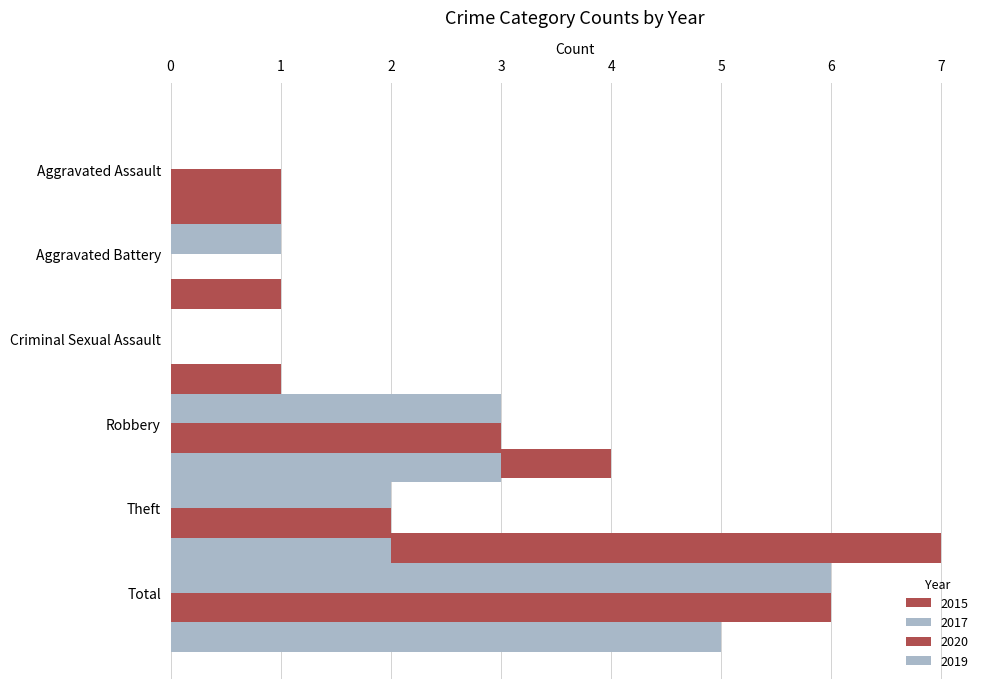

Reading right to left, what are all the values shown in this chart?

2015: 7	4	1	1	1	0
2017: 6	2	3	0	1	0
2020: 6	2	3	0	0	1
2019: 5	2	3	0	0	0